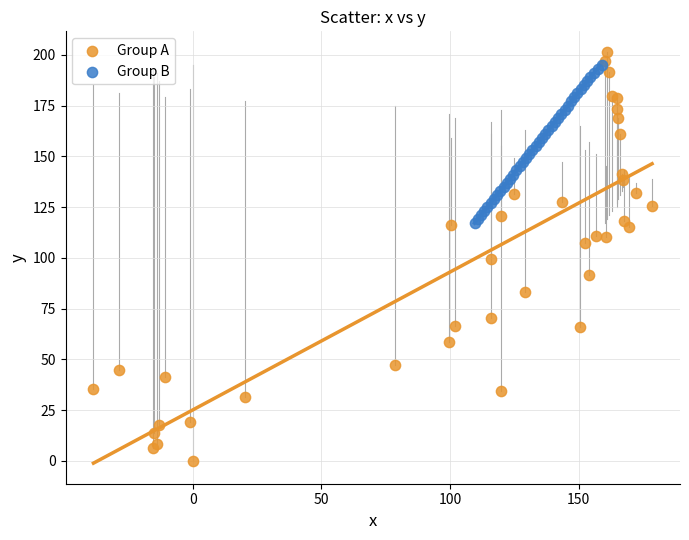

Which series contains the highest Y value?

Group A